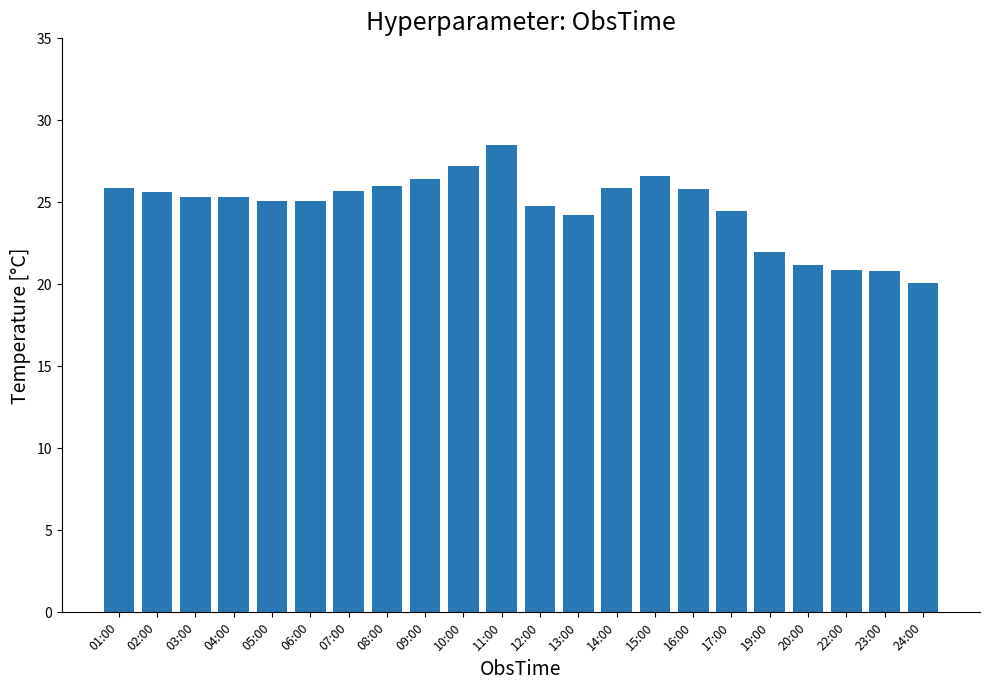

Approximately how many times larger is the value at 09:00 compared to 12:00?

1.1